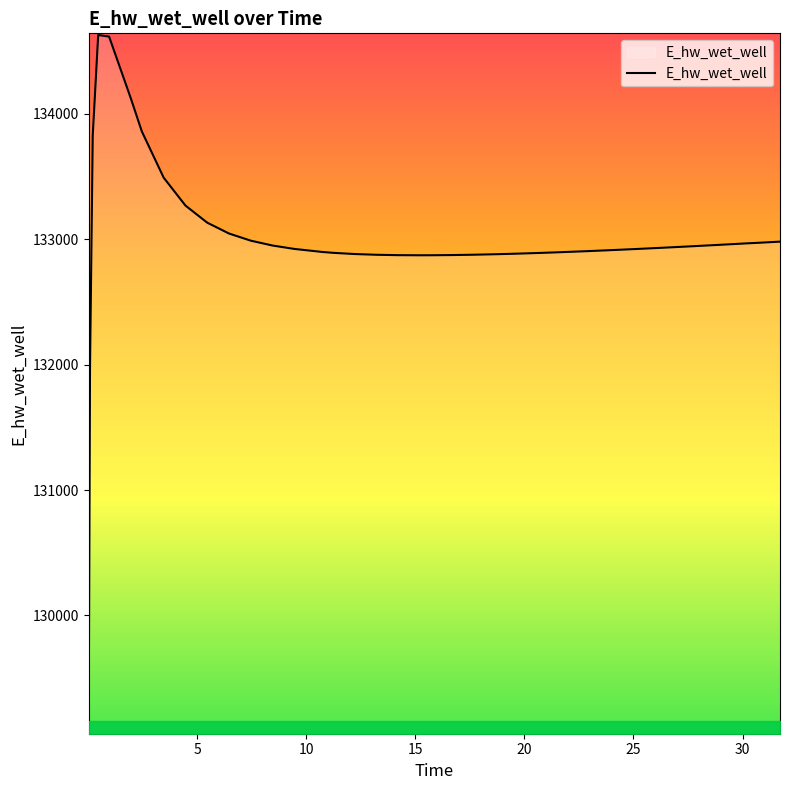

What is the greatest value displayed?

134628.0